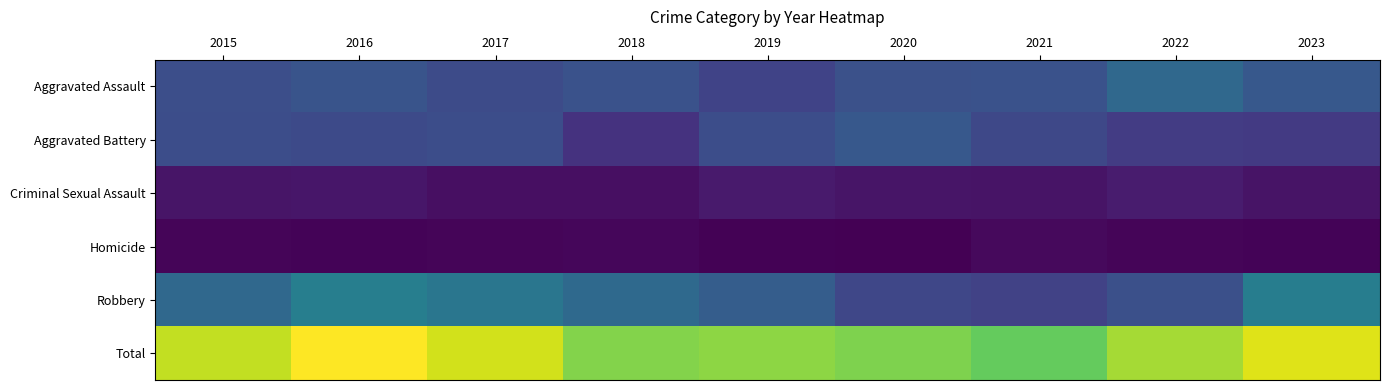

At which category is the sum across all series the highest?

2016